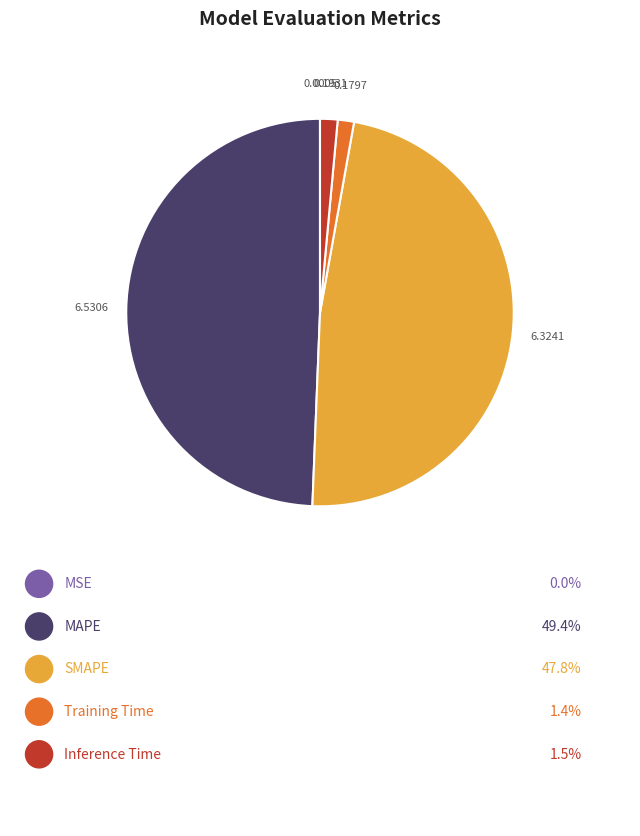

To the nearest percent, what portion does Inference Time represent?

1%